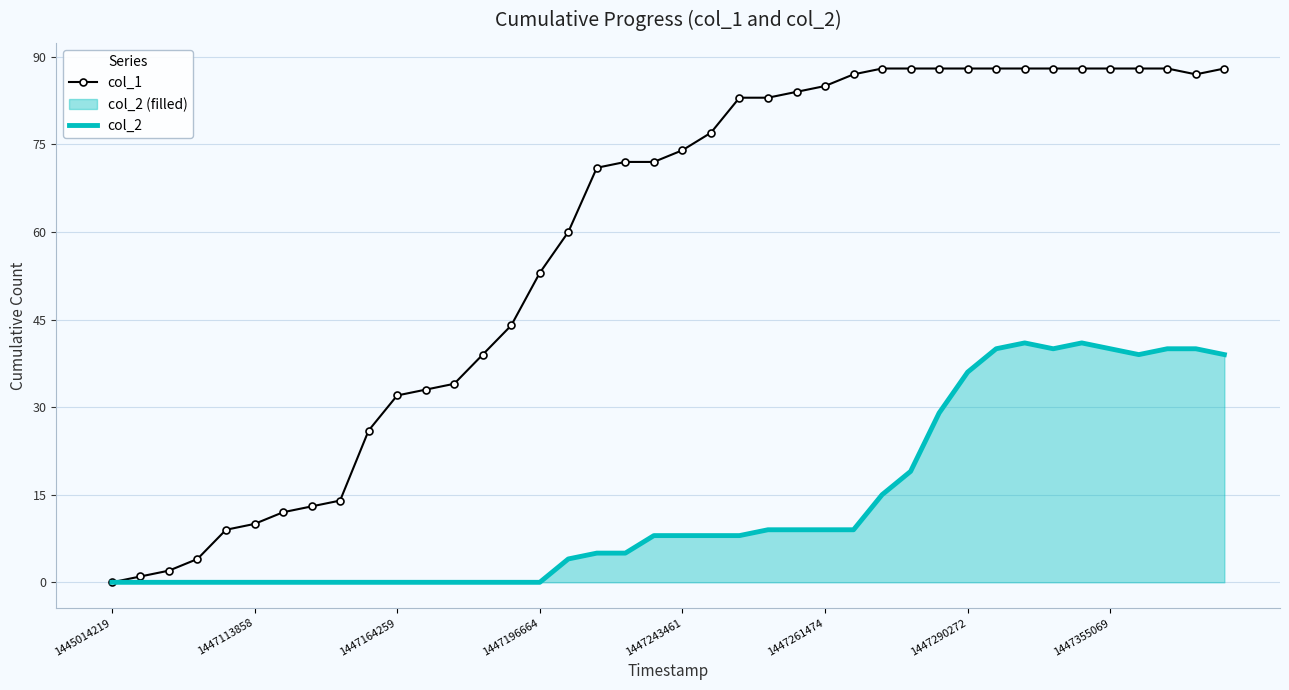

At which category is the sum across all series the highest?

32